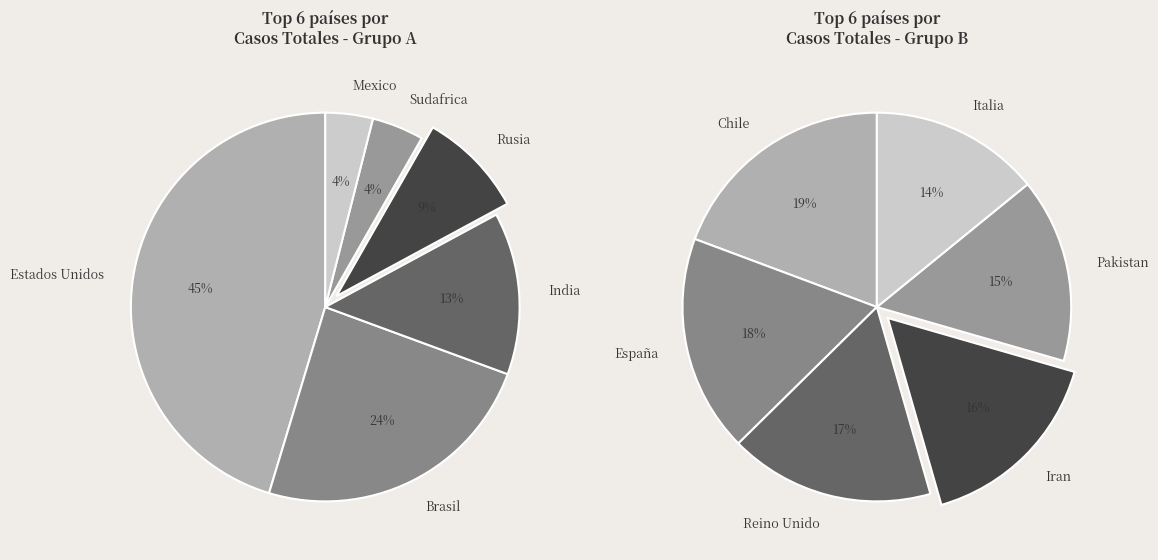

What is the change in value from Brasil to India?

-934968